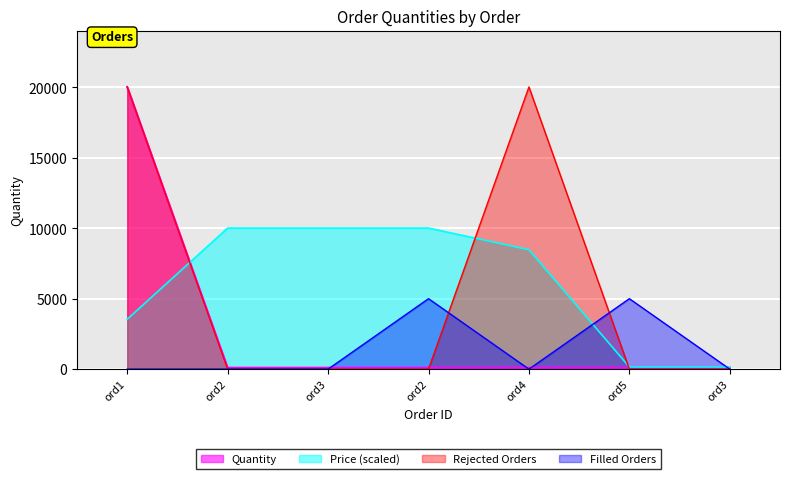

What is the label of the 4th point from the right?

ord2